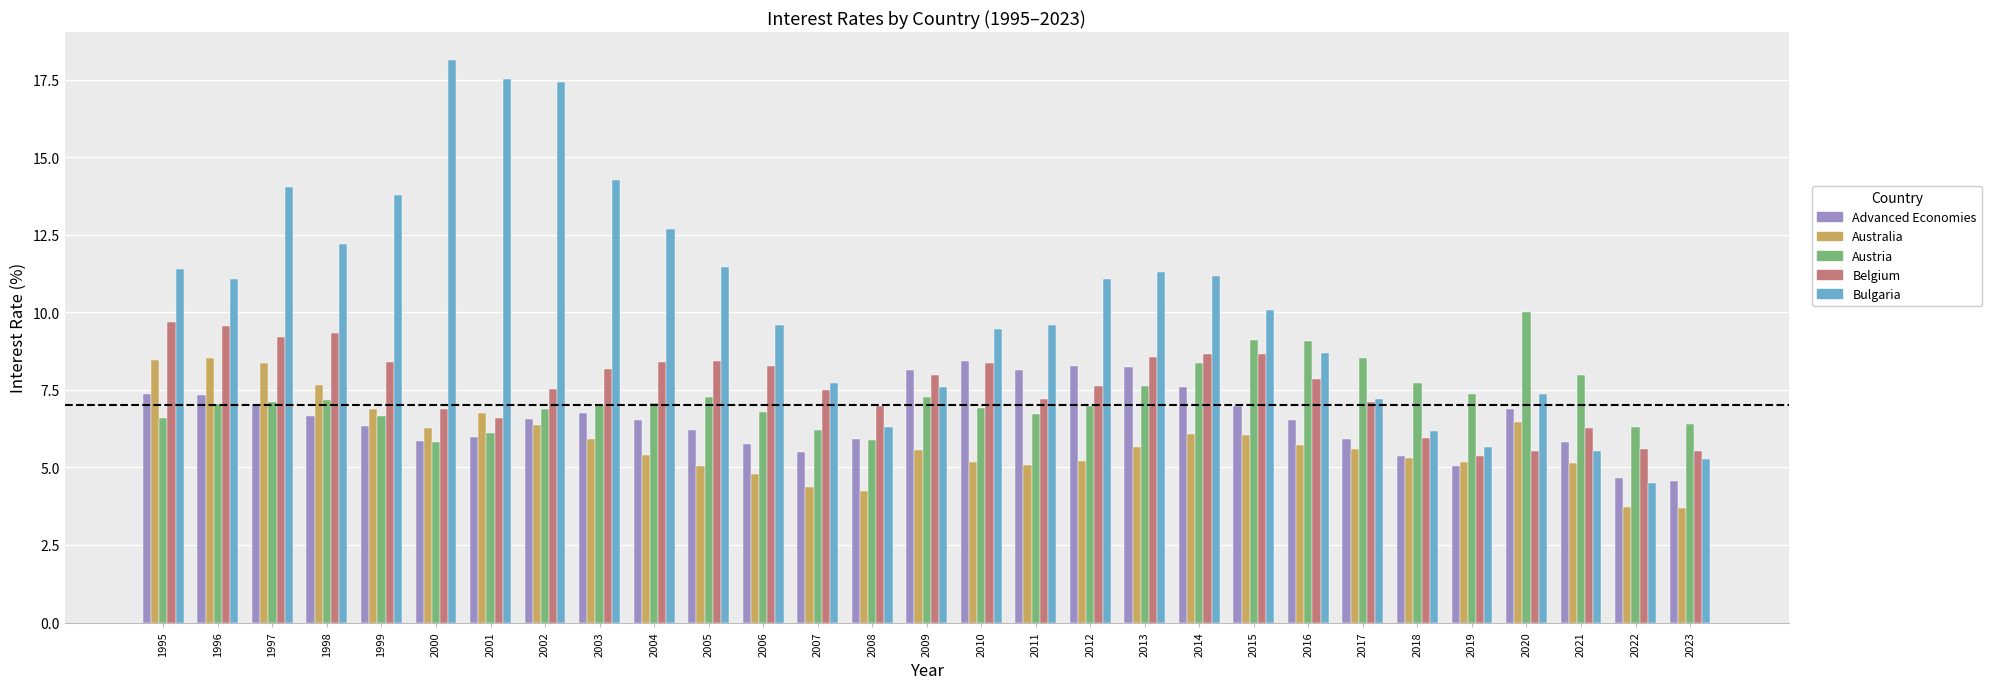

What is the value of the Austria bar at the 19th from the left?

7.6